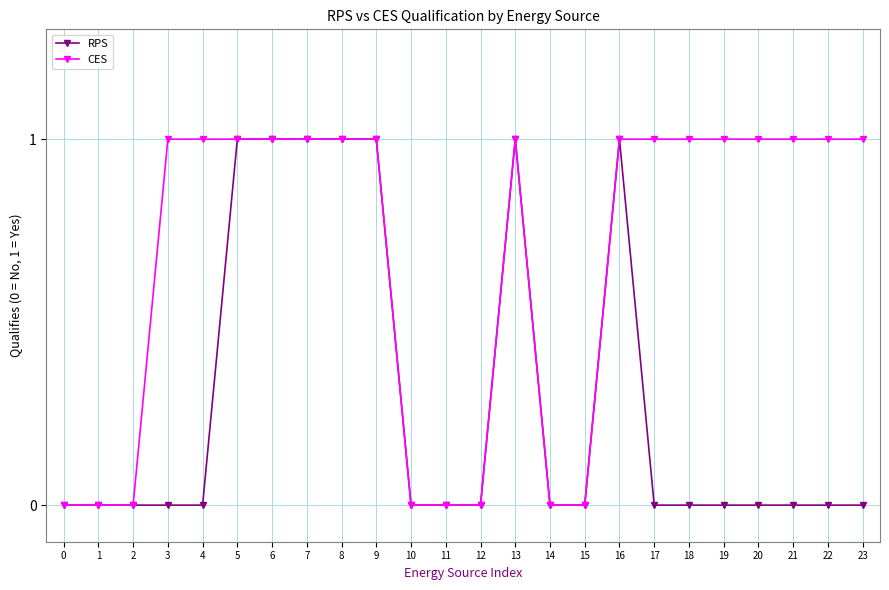

Rank the series at 19 from highest to lowest value.

CES, RPS